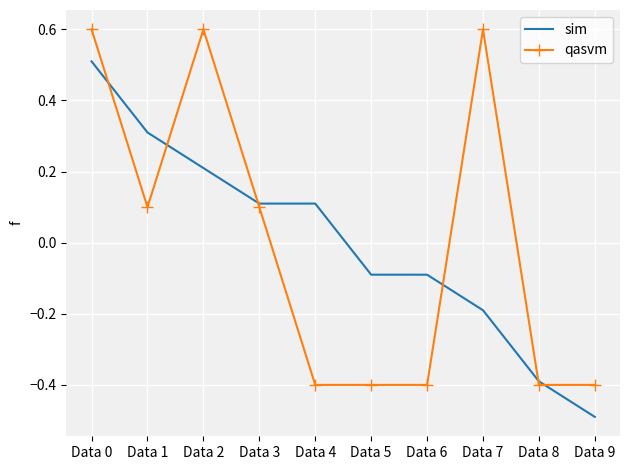

At which category is the sum across all series the highest?

Data 0